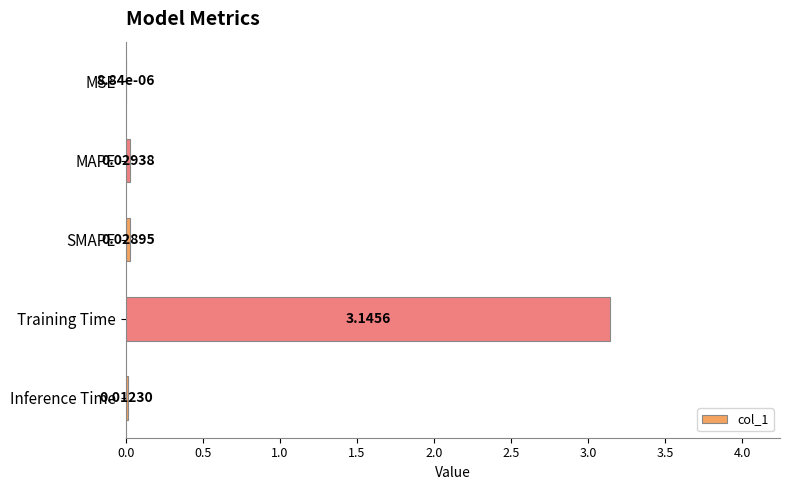

Where is the data nearest to the value 1?

MAPE